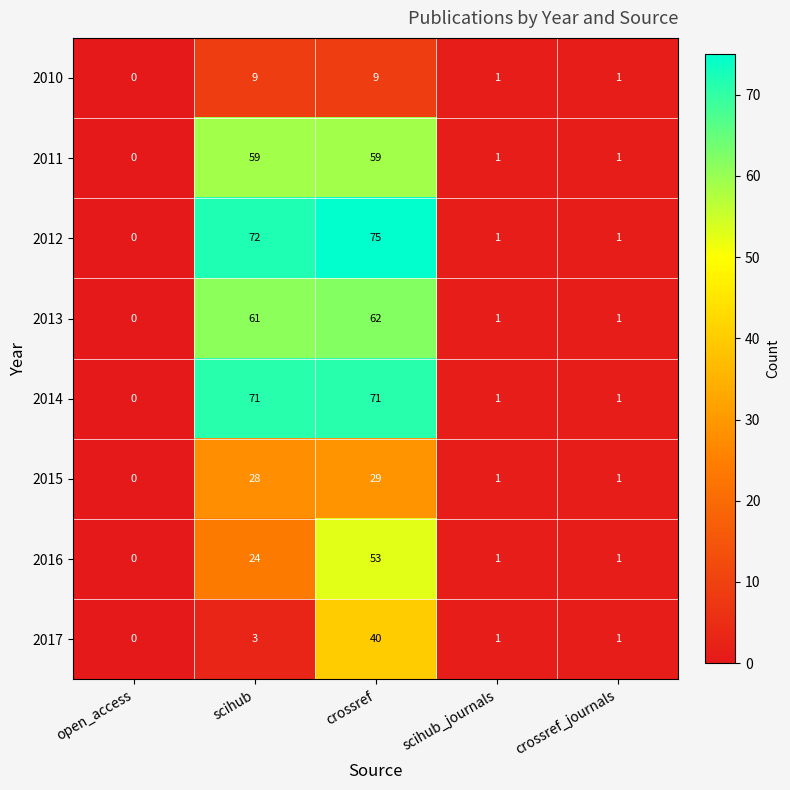

Is it true that 2015 equals 1 at crossref_journals?

True